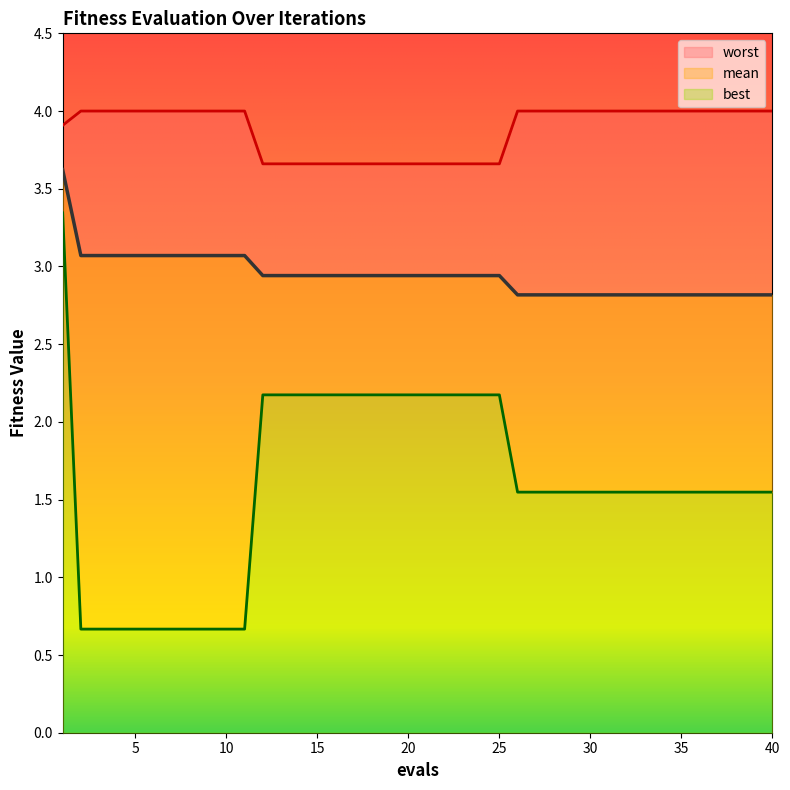

True or false: best and worst cross at least once.

False